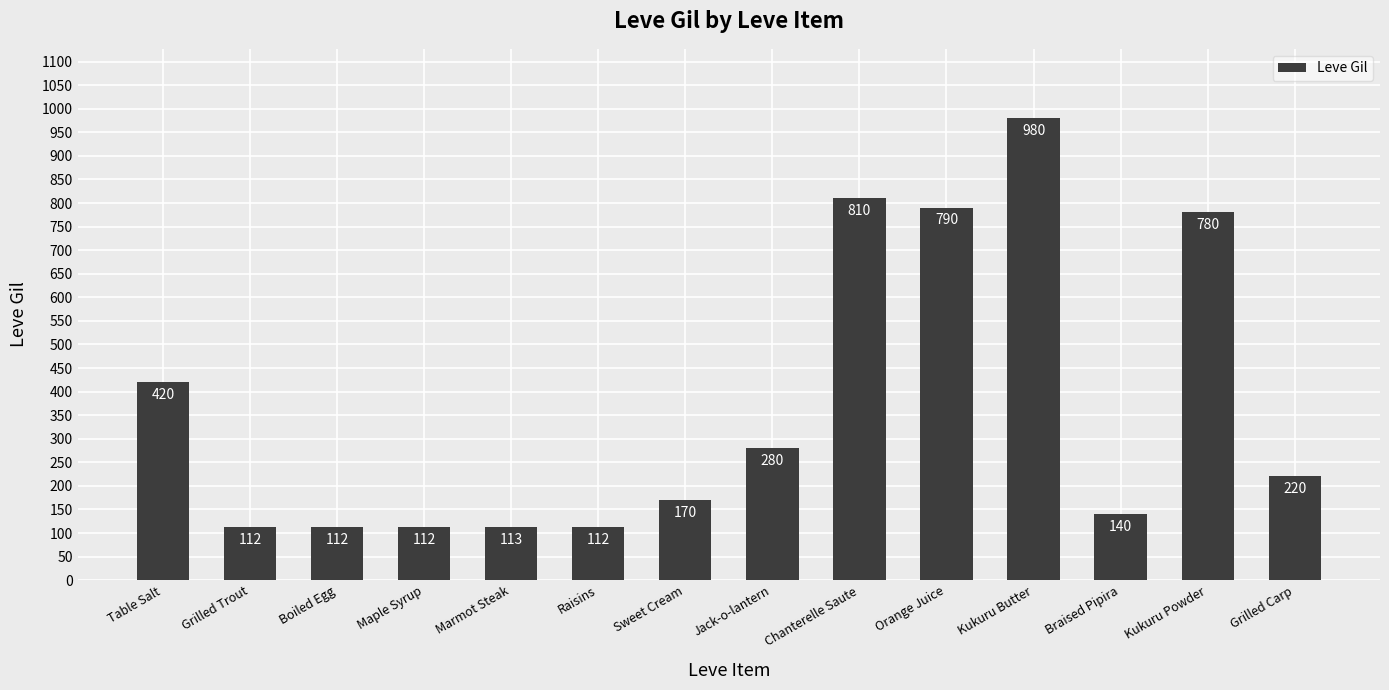

At which category does the chart reach its peak across all series?

Kukuru Butter